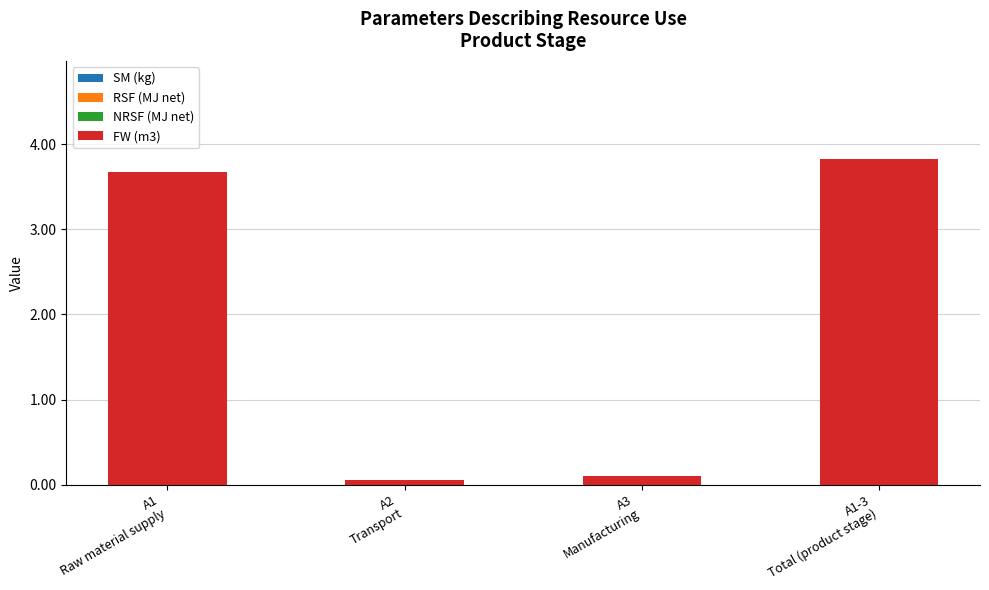

What is the label of the 1st bar from the left?

A1
Raw material supply